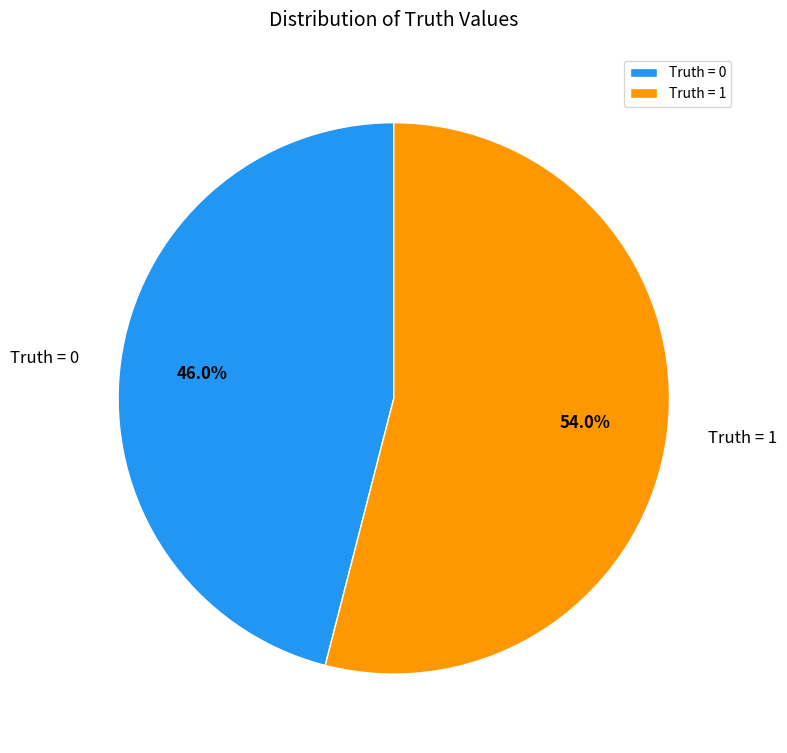

What percentage is NOT represented by Truth = 0?

54.0%